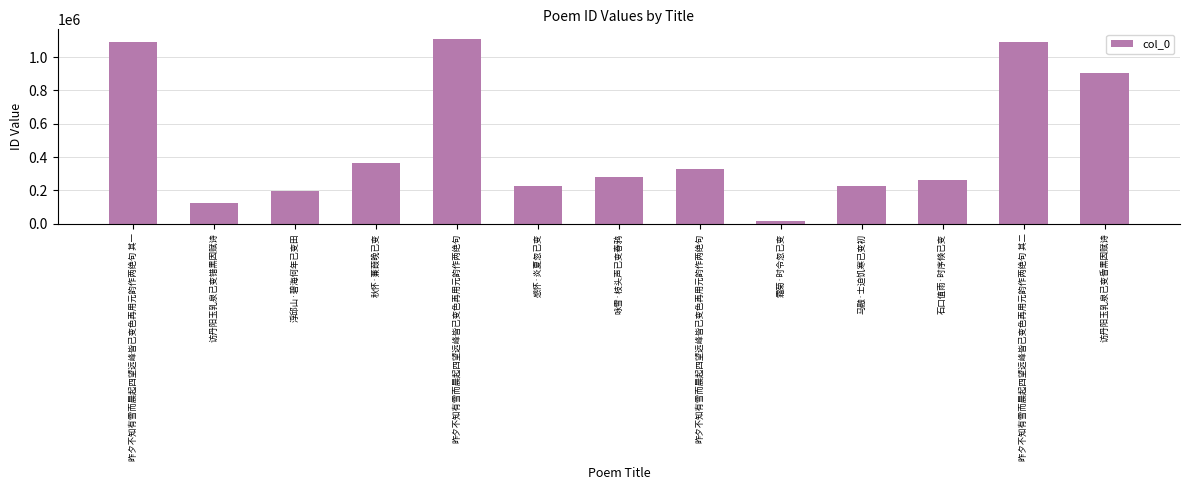

What is the ratio of the value at 昨夕不知有雪而晨起四望远峰皆已变色再用元韵作两绝句 to the value at 咏雪·枝头声已变春鸦?

4.0